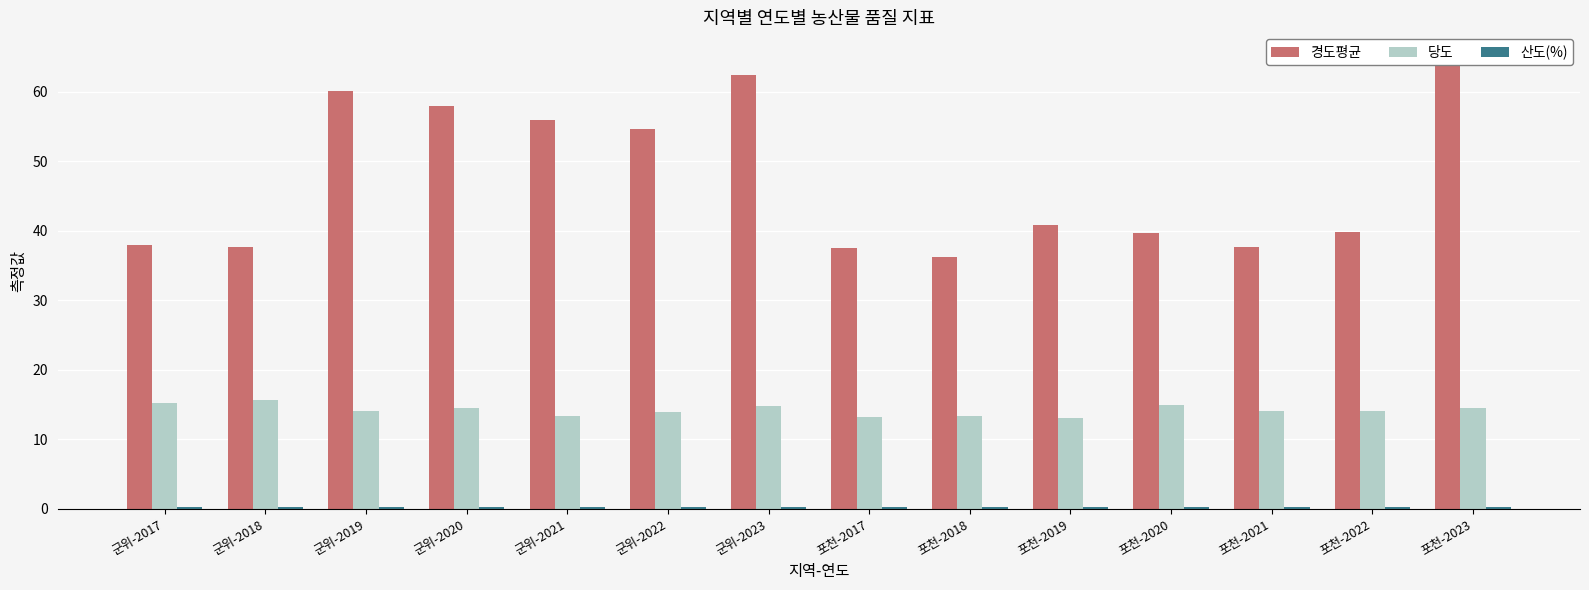

Rank the categories by 당도 value from highest to lowest.

군위-2018, 군위-2017, 포천-2020, 군위-2023, 군위-2020, 포천-2023, 포천-2022, 군위-2019, 포천-2021, 군위-2022, 군위-2021, 포천-2018, 포천-2017, 포천-2019